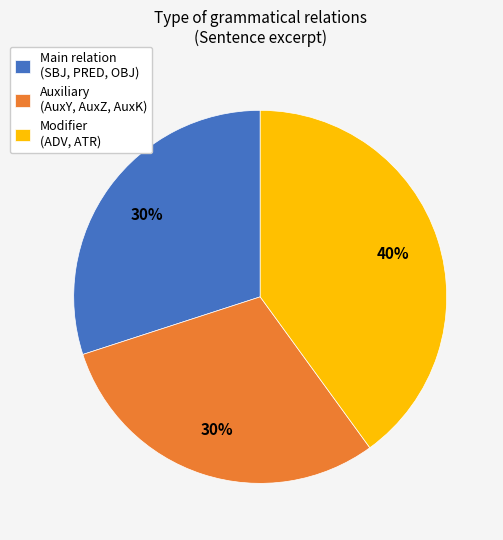

What percentage is the Modifier (ADV, ATR) slice, to the nearest percent?

40%